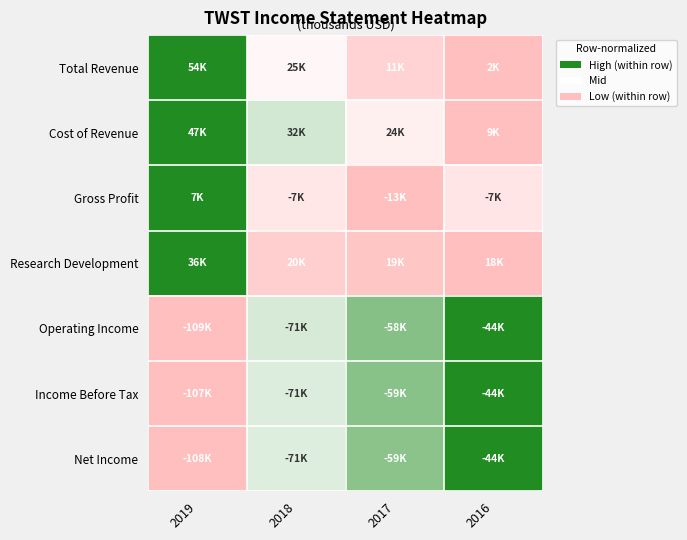

At how many categories does at least one series exceed 0?

4